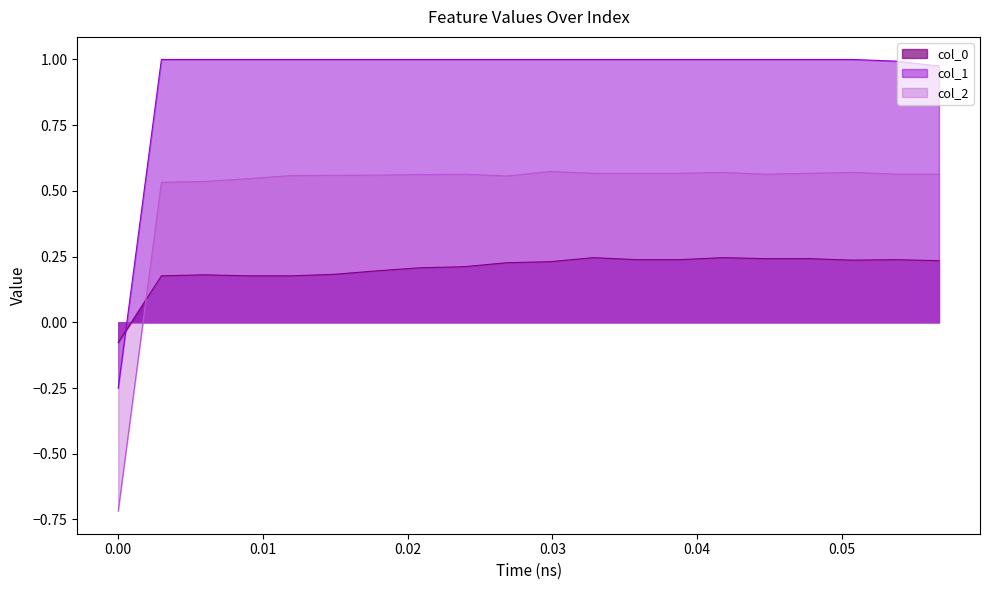

Which series has the largest total across all categories?

col_1